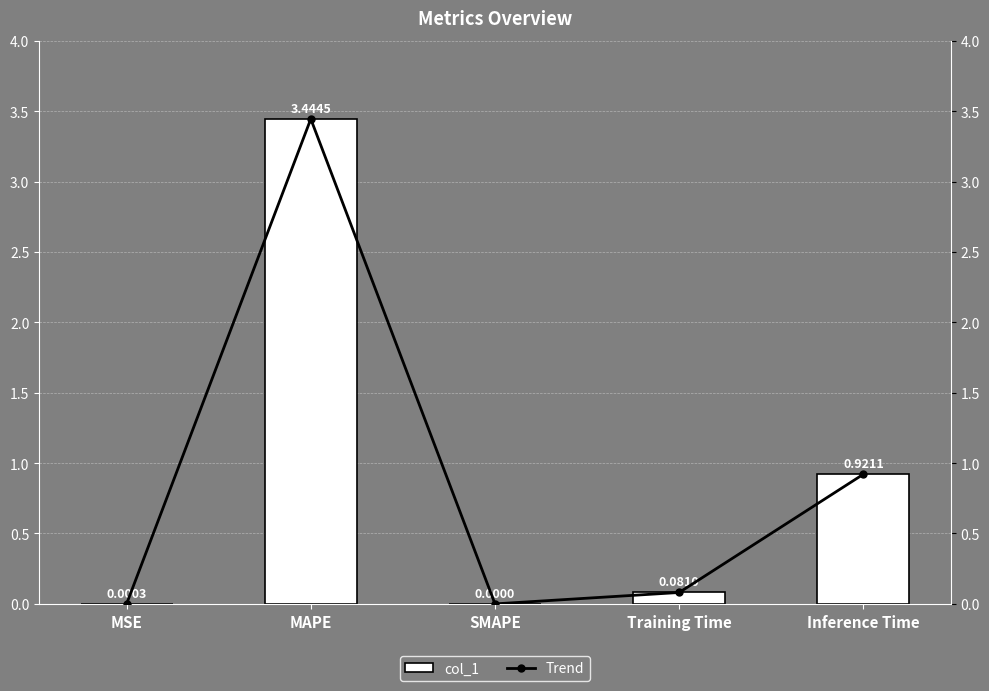

At which category is the sum across all series the highest?

MAPE